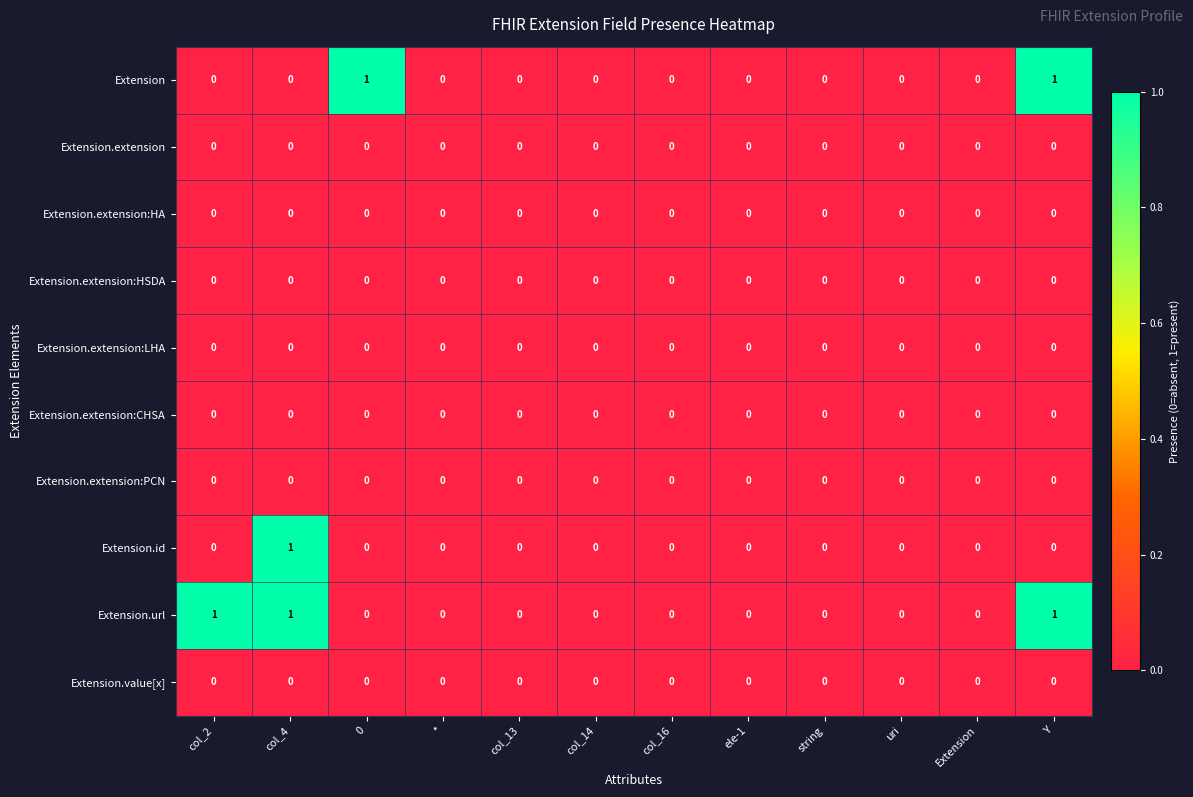

Which series has the largest total across all categories?

Extension.url